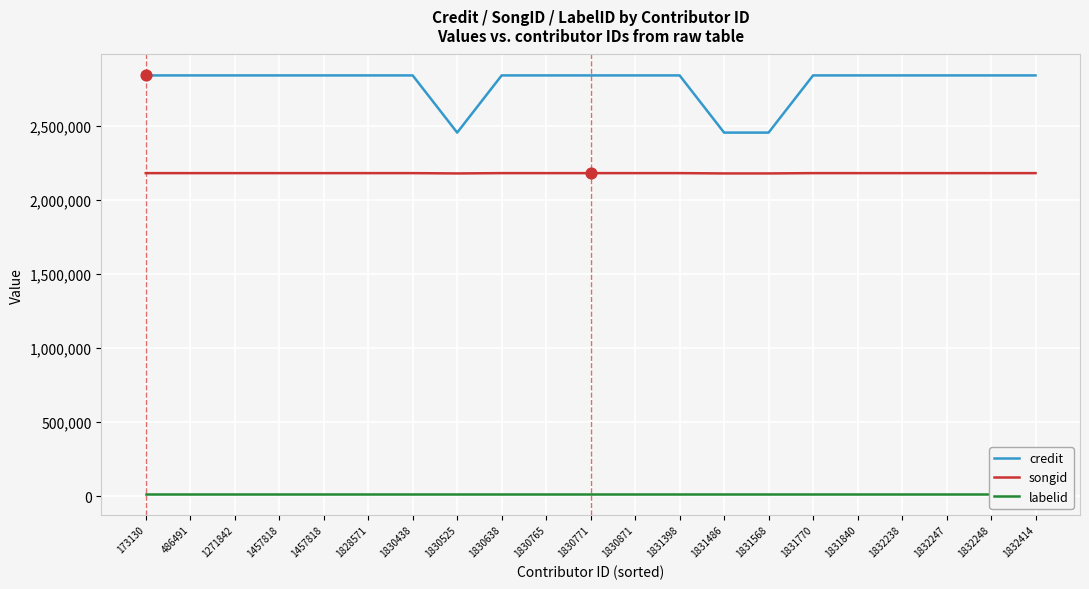

At which category is the sum across all series the highest?

173130